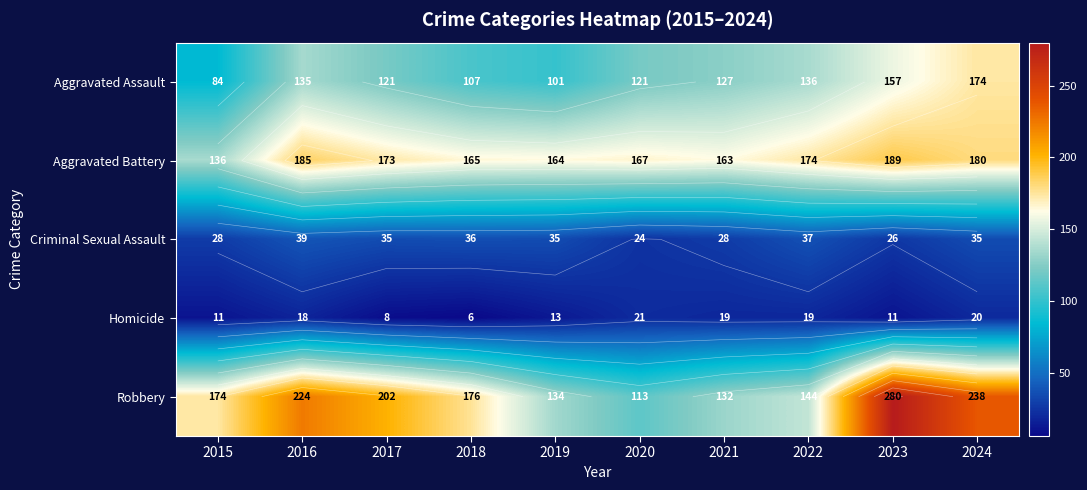

Where does the Aggravated Assault series first go above 127?

2016